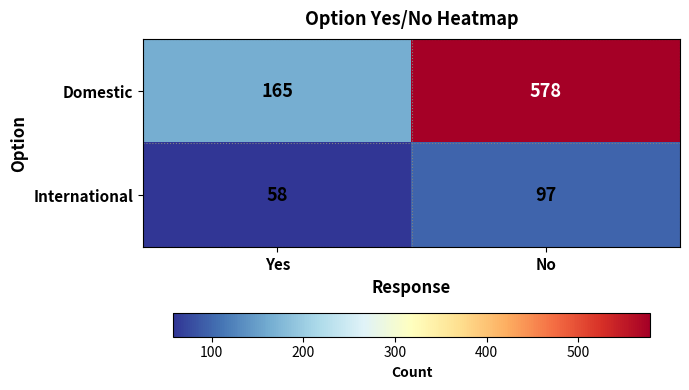

Reading right to left, list all the values displayed in this chart.

Domestic: 578	165
International: 97	58